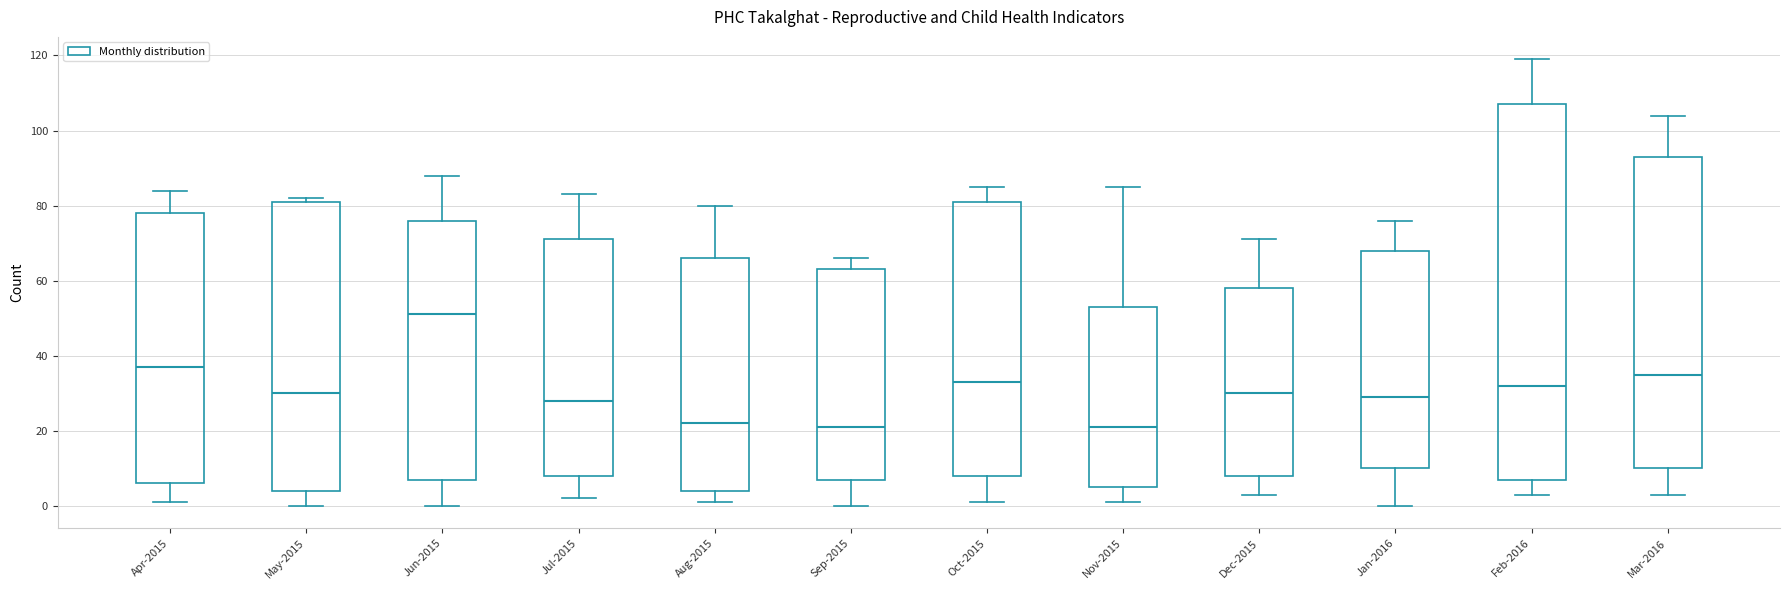

Comparing the boxes themselves (not the whiskers), which one is the tallest?

Feb-2016